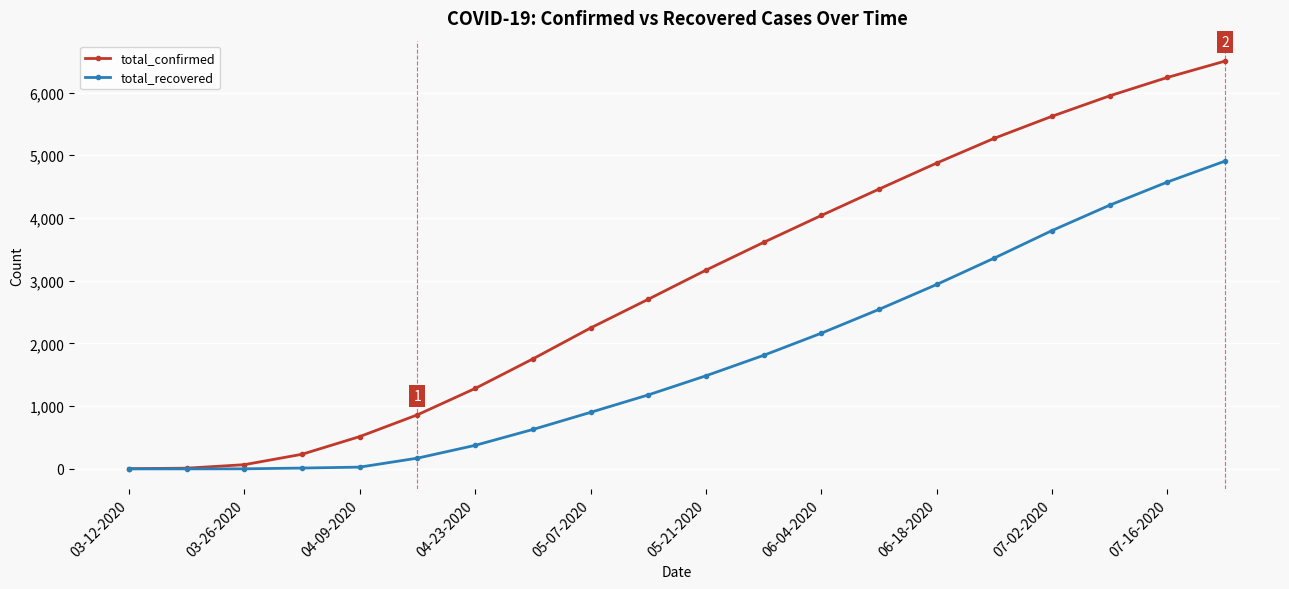

List the series in order of their overall mean, lowest first.

total_recovered, total_confirmed